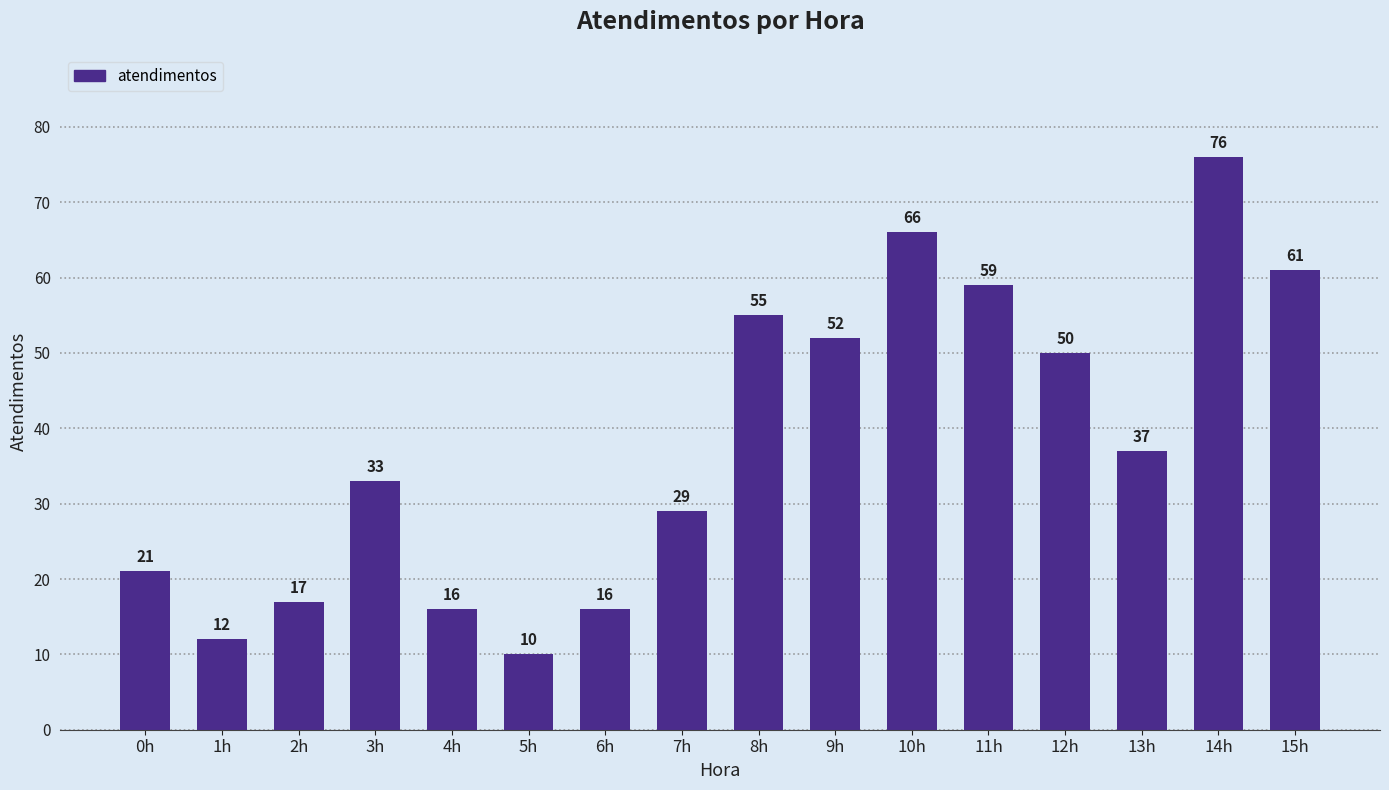

What is the smallest value displayed?

10